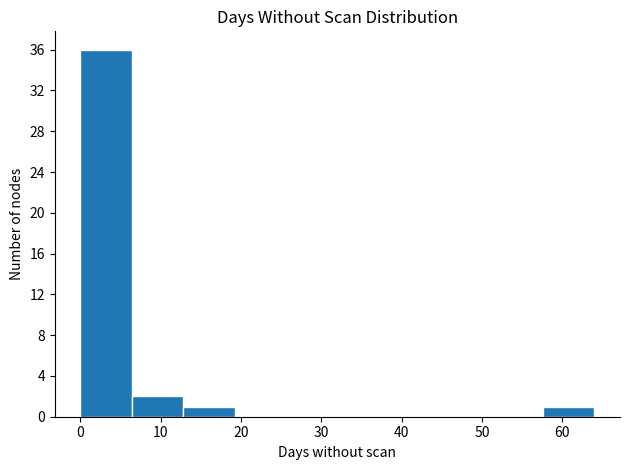

Over which range of the x-axis is the bar tallest?

0.0 to 6.4